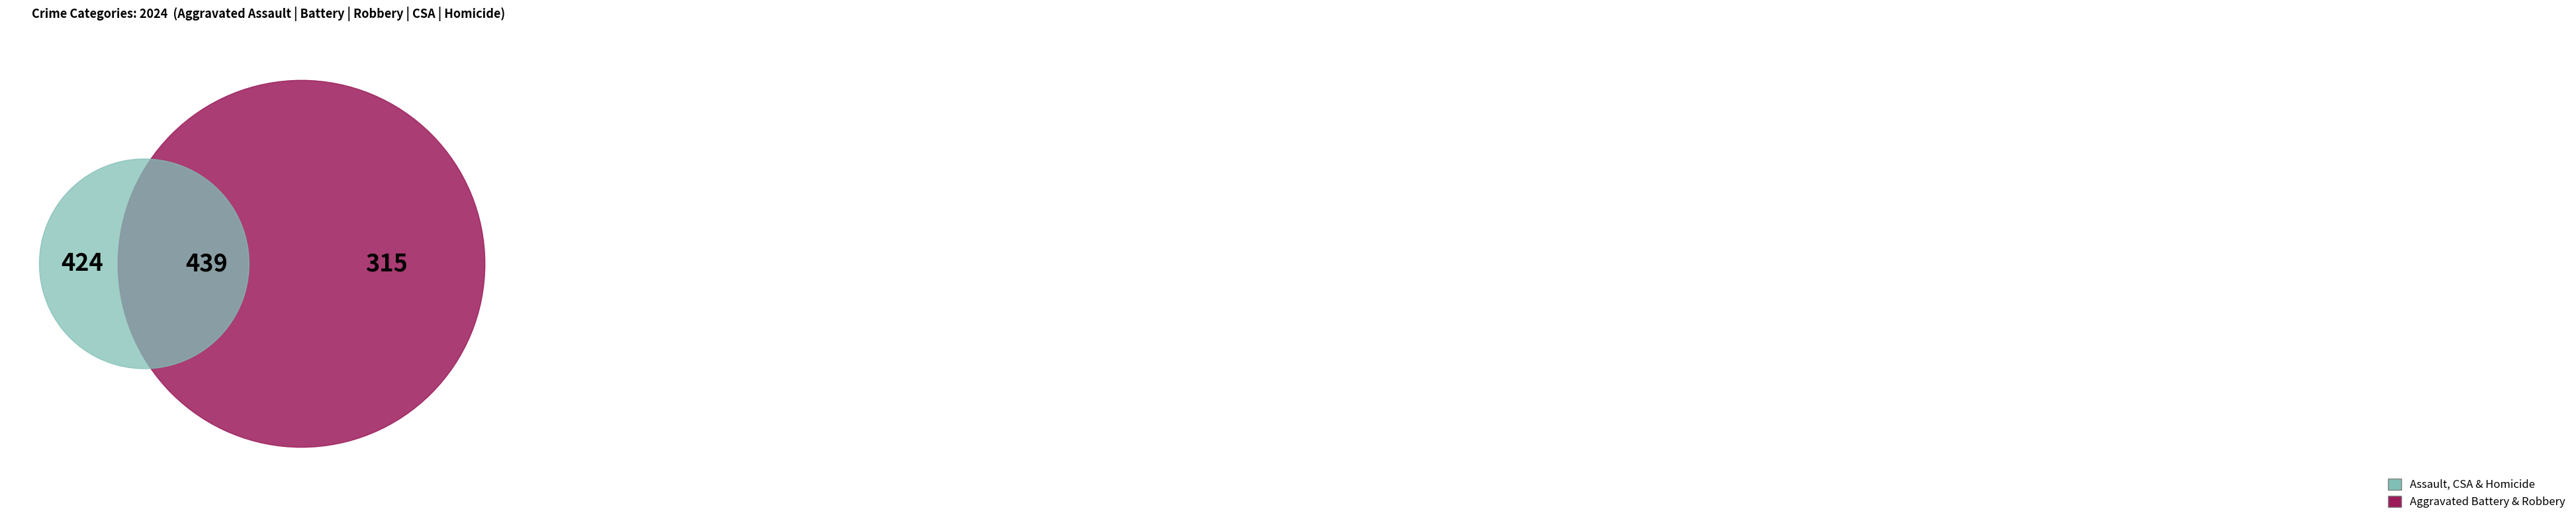

Is the sum of Criminal Sexual Assault and Homicide greater than half?

No